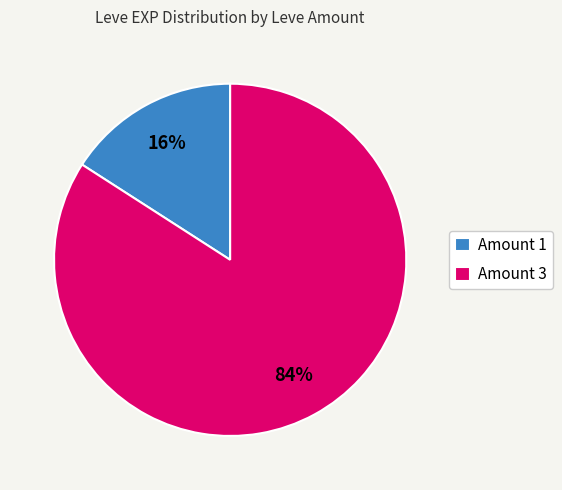

What percentage is the Amount 3 slice, to the nearest percent?

84%